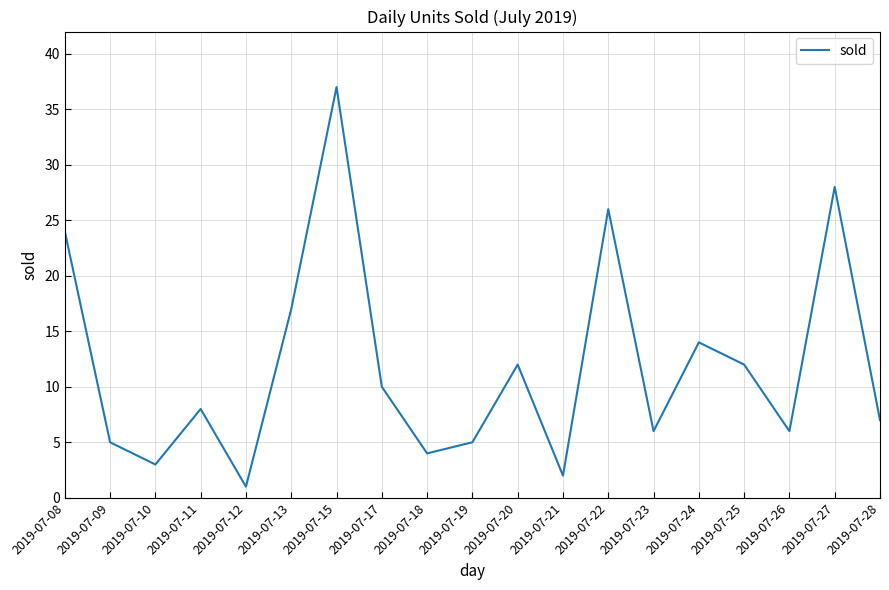

At which category does the chart reach its minimum across all series?

2019-07-12